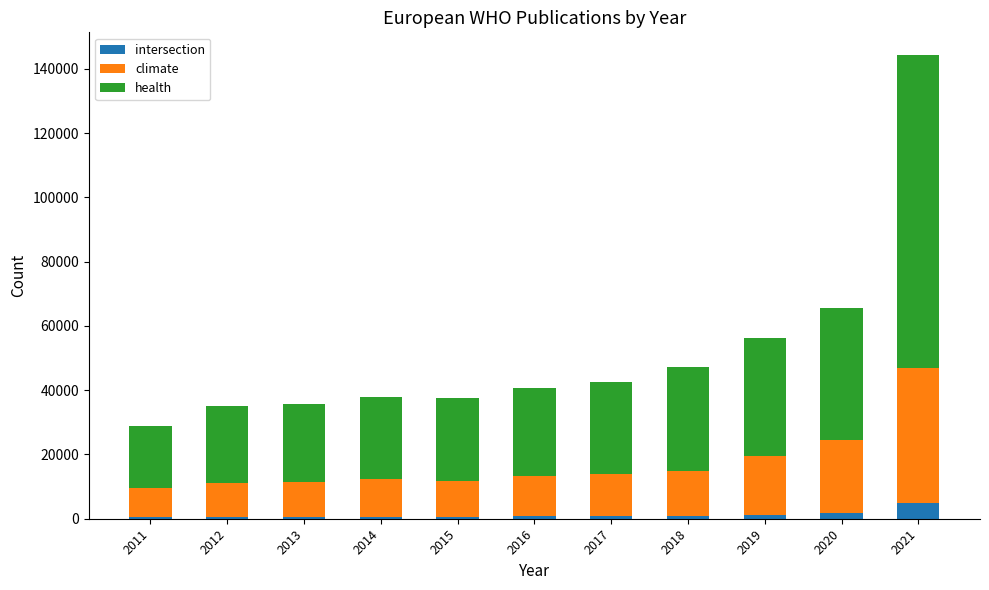

At which category is the sum across all series the highest?

2021